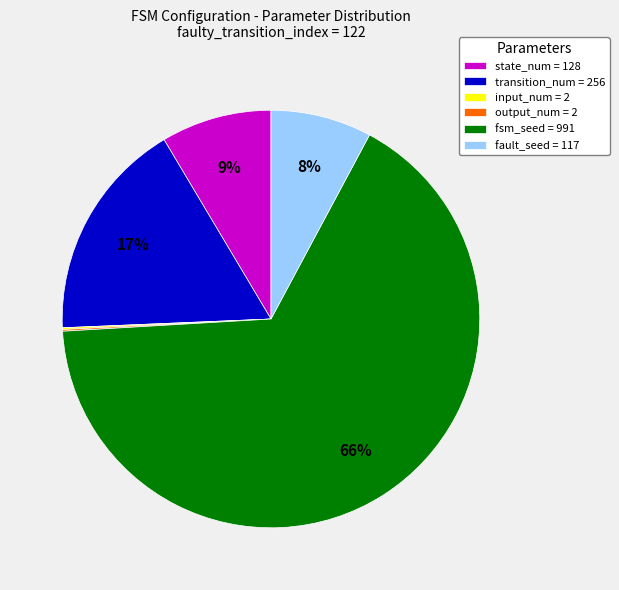

Which has a higher value, fault_seed = 117 or fsm_seed = 991?

fsm_seed = 991